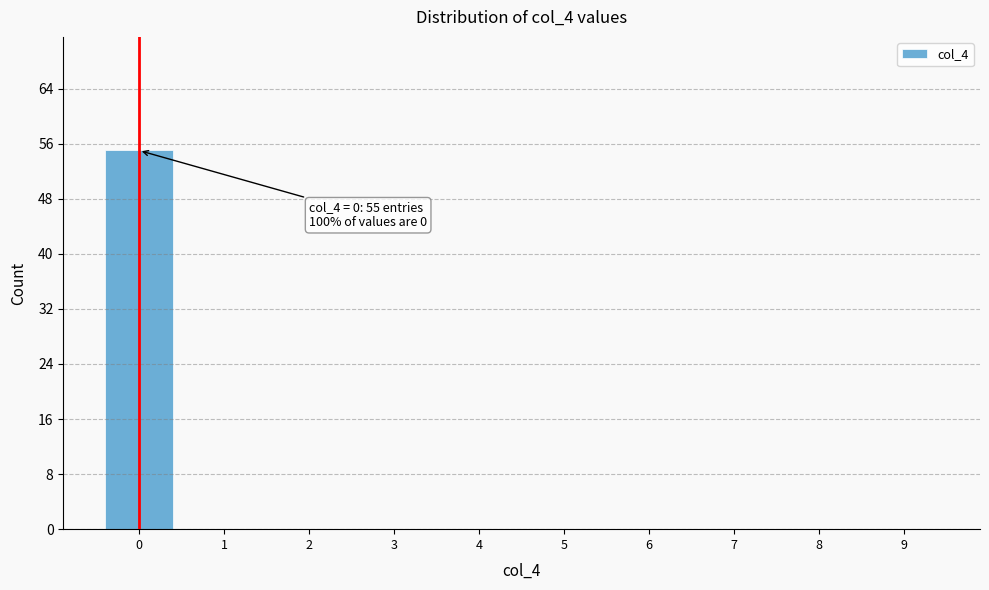

Over which range of the x-axis is the bar tallest?

-0.5 to 0.5